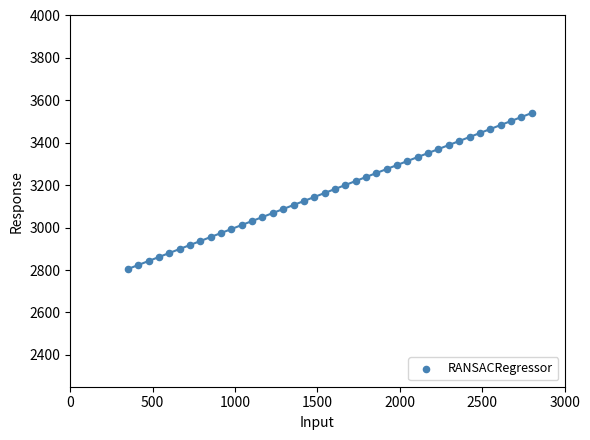

What is the range of X values (max minus min)?

2450.0